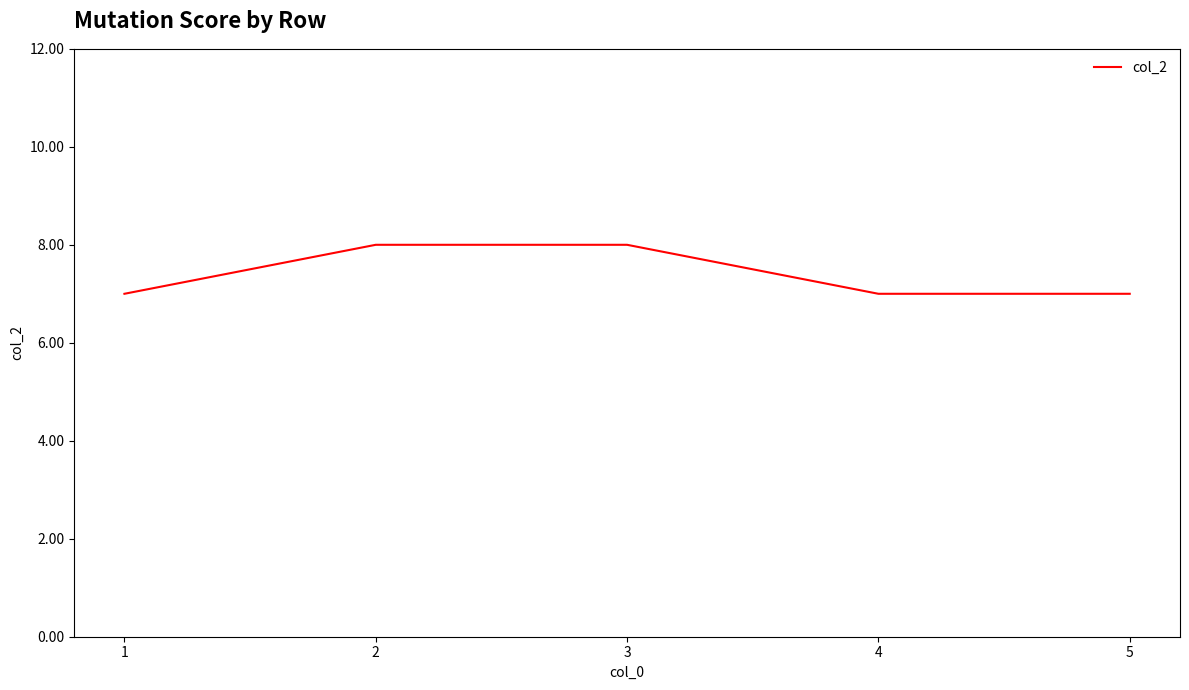

Read the value at 4.

7